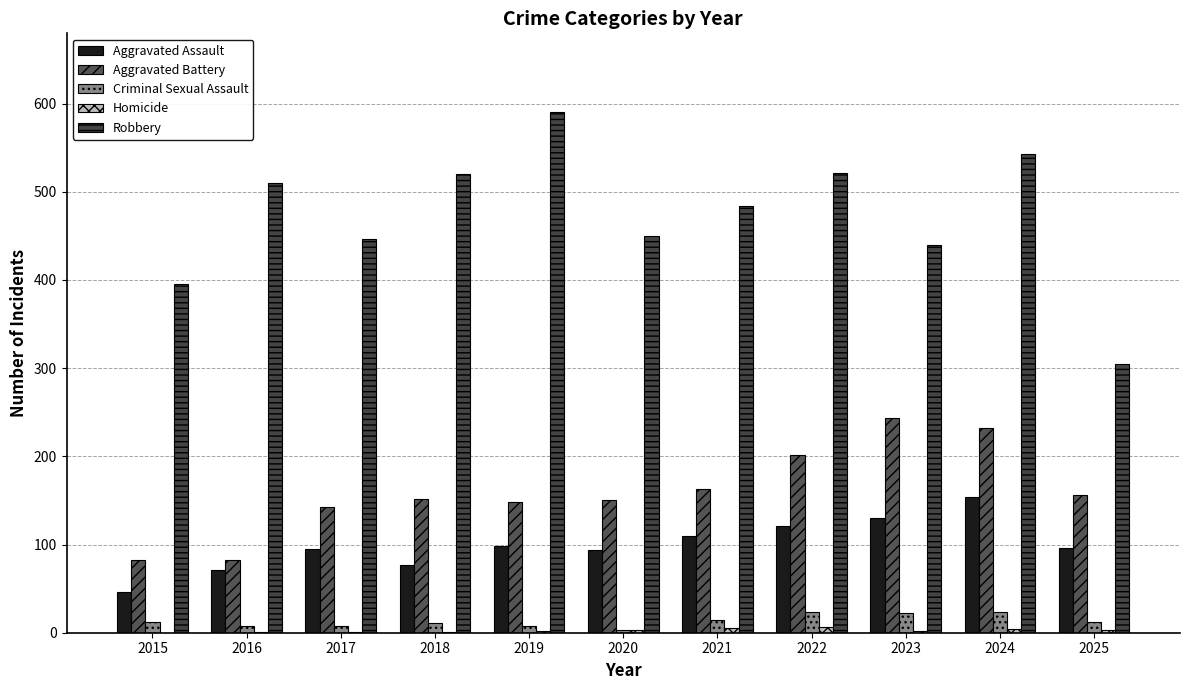

Reading left to right, what are all the values shown in this chart?

Aggravated Assault: 2015=46	2016=71	2017=95	2018=77	2019=98	2020=94	2021=110	2022=121	2023=130	2024=154	2025=96
Aggravated Battery: 2015=82	2016=82	2017=142	2018=152	2019=148	2020=150	2021=163	2022=202	2023=244	2024=232	2025=156
Criminal Sexual Assault: 2015=12	2016=8	2017=8	2018=11	2019=8	2020=3	2021=14	2022=24	2023=22	2024=24	2025=12
Homicide: 2015=0	2016=1	2017=1	2018=1	2019=2	2020=3	2021=5	2022=6	2023=2	2024=4	2025=3
Robbery: 2015=395	2016=510	2017=446	2018=520	2019=591	2020=450	2021=484	2022=521	2023=440	2024=543	2025=305